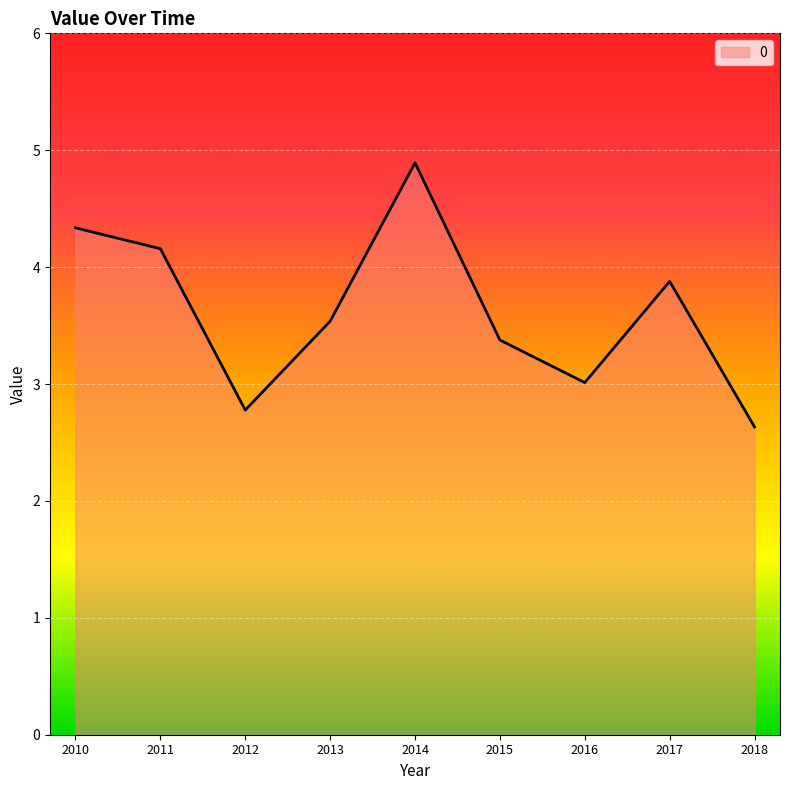

The chart shows a value of 6.4 at 2017. True or false?

False